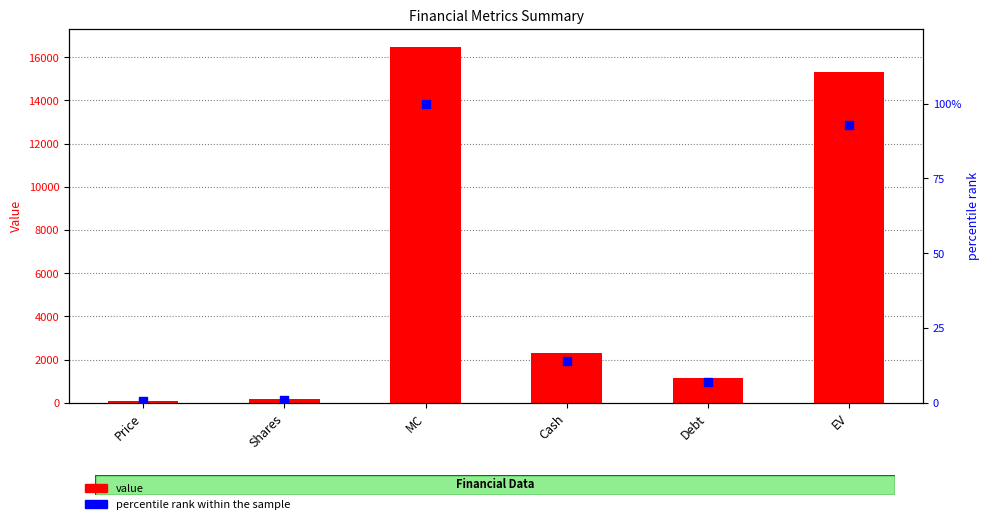

Which series has the widest spread of Y values?

value